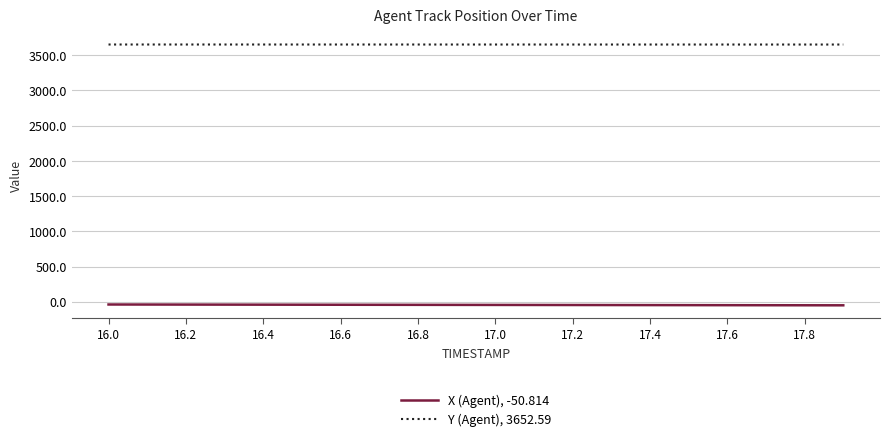

What is the average value of the Y (Agent), 3652.59 series?

3652.8